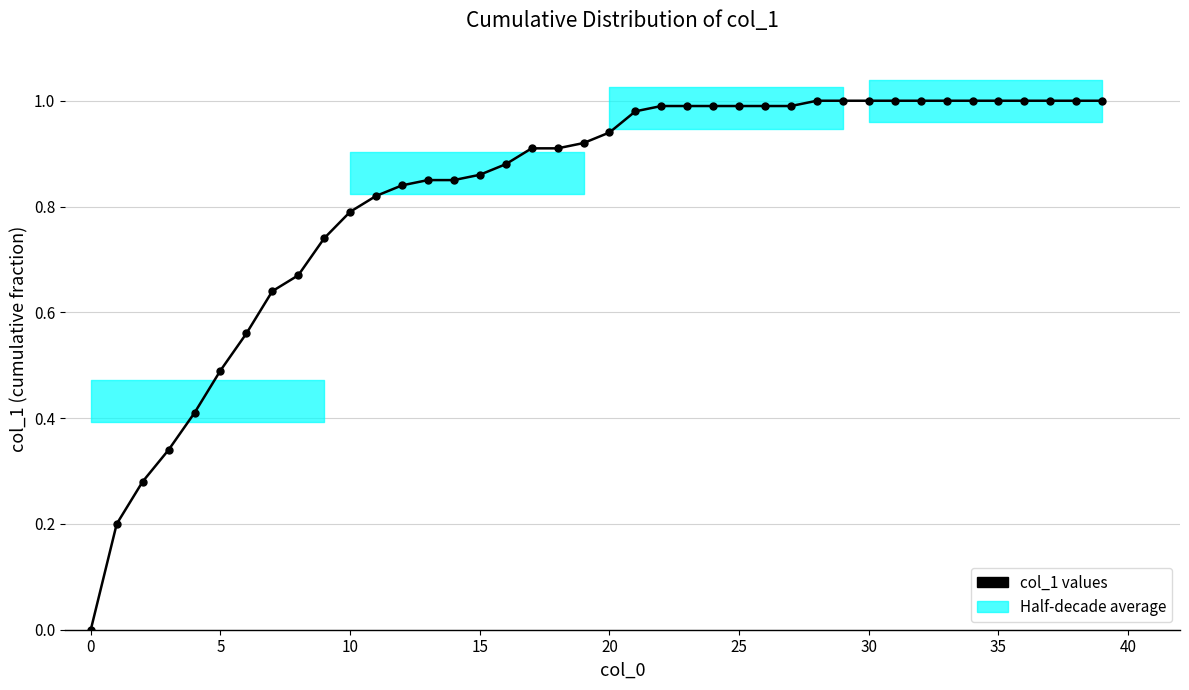

Does the chart display data point markers on the line(s)?

Yes